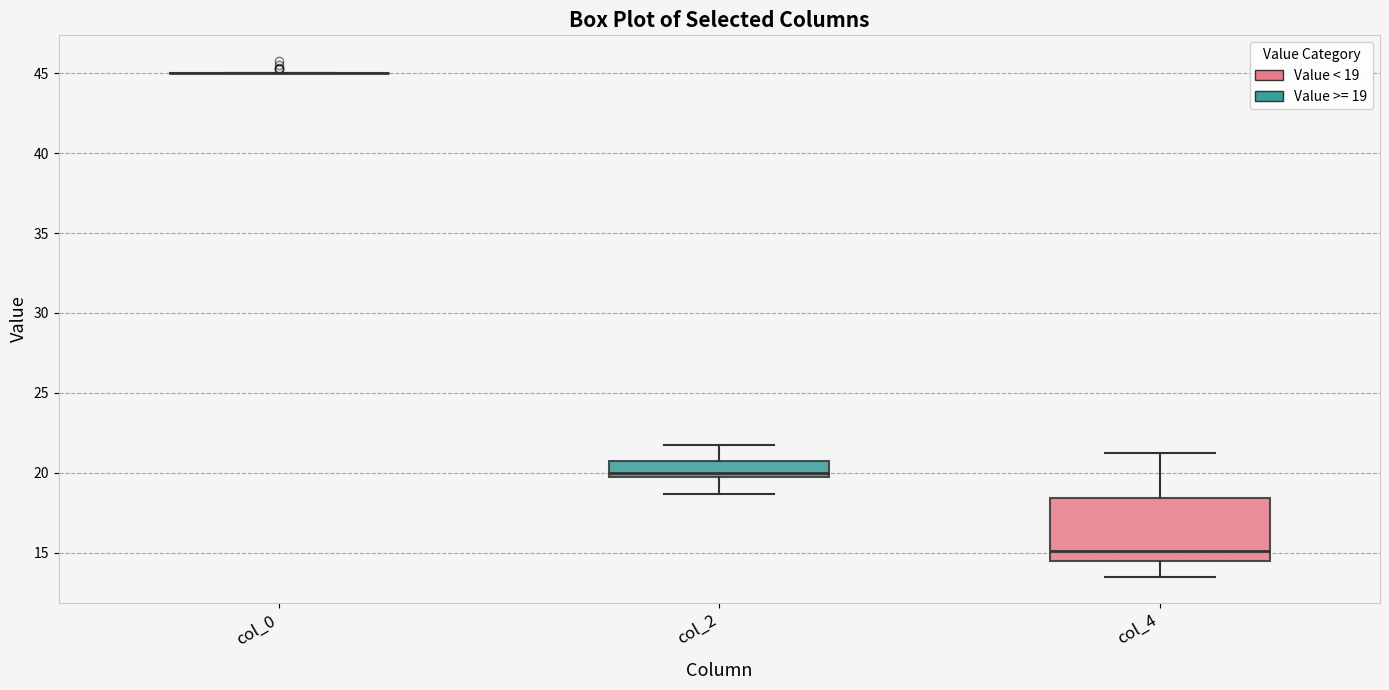

Which box is the tallest, from its lower edge to its upper edge?

col_4